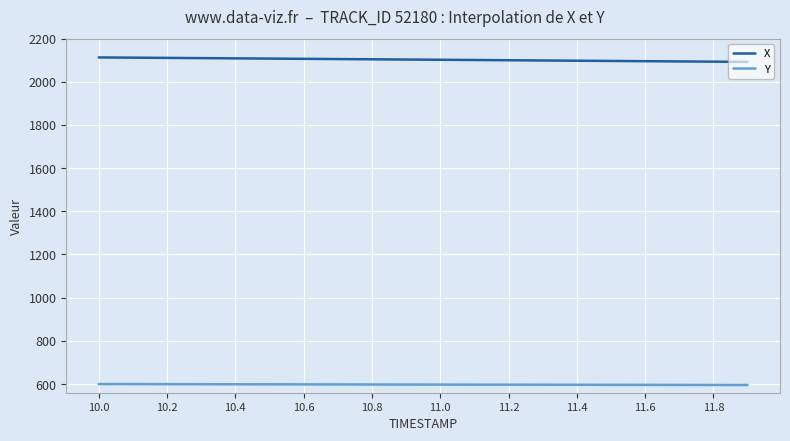

What is the highest value of the X series?

2112.4